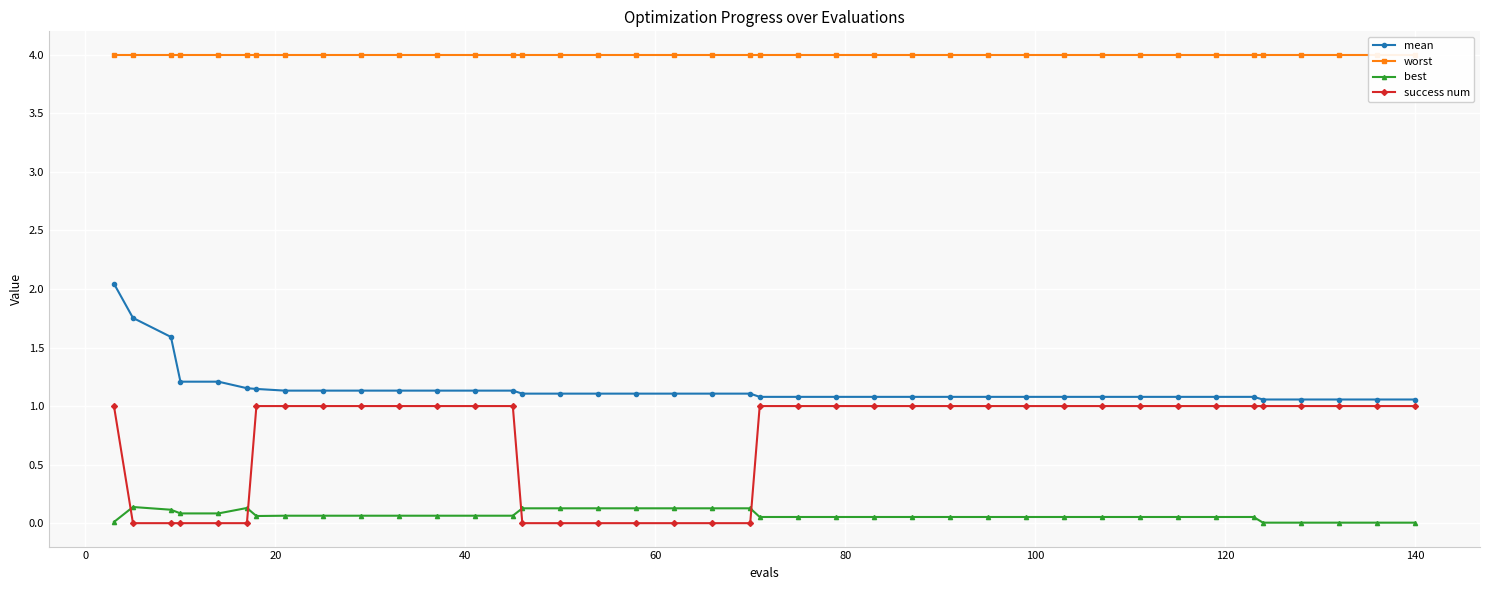

True or false: best and mean intersect in this chart.

False